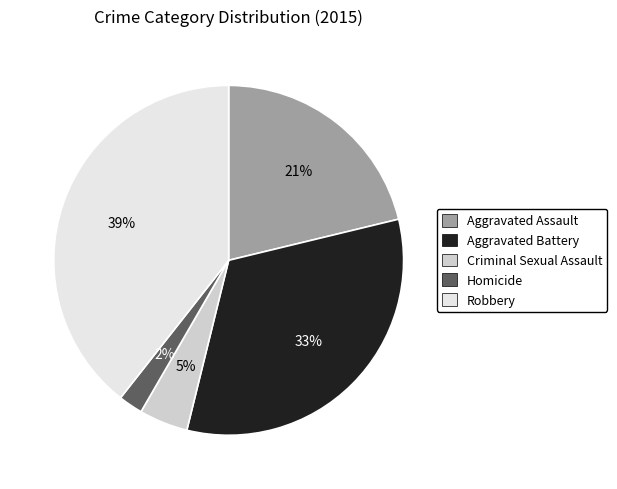

Does Aggravated Assault represent more than half of the total?

No